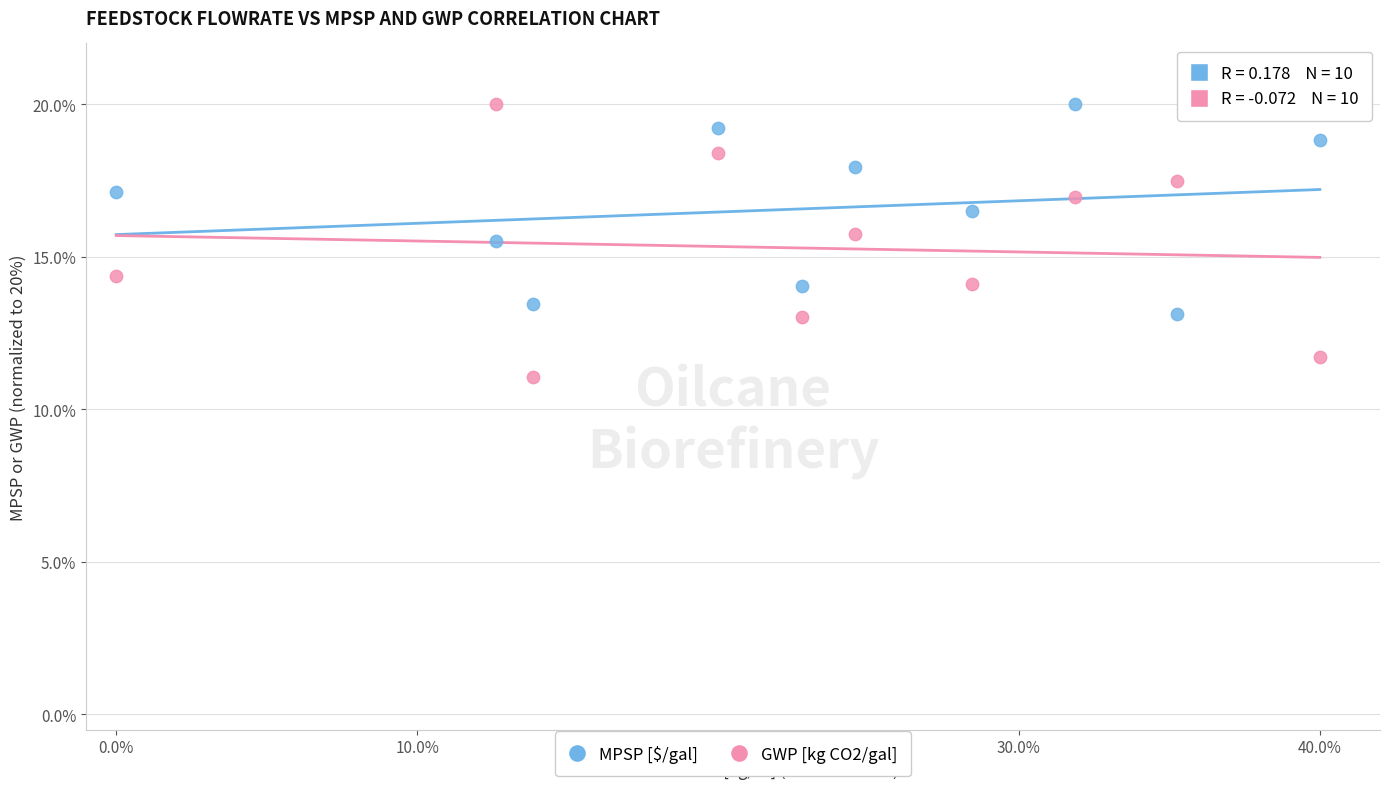

What are all the series names shown in the legend?

MPSP [$/gal], GWP [kg CO2/gal]